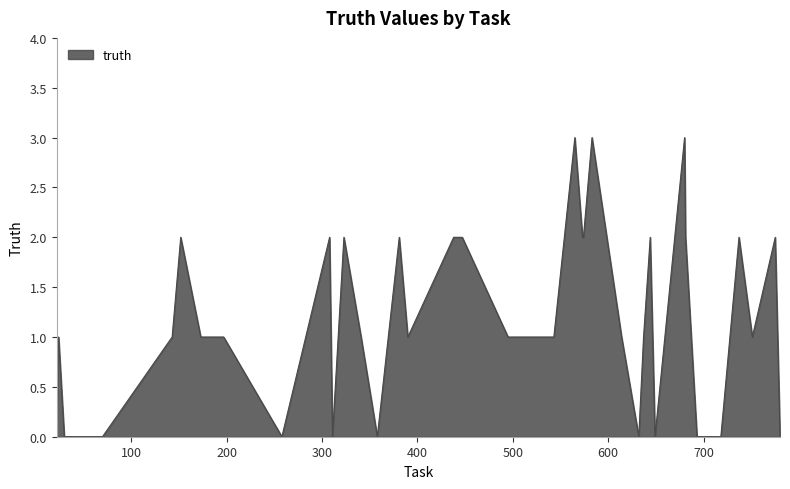

What is the greatest value displayed?

3